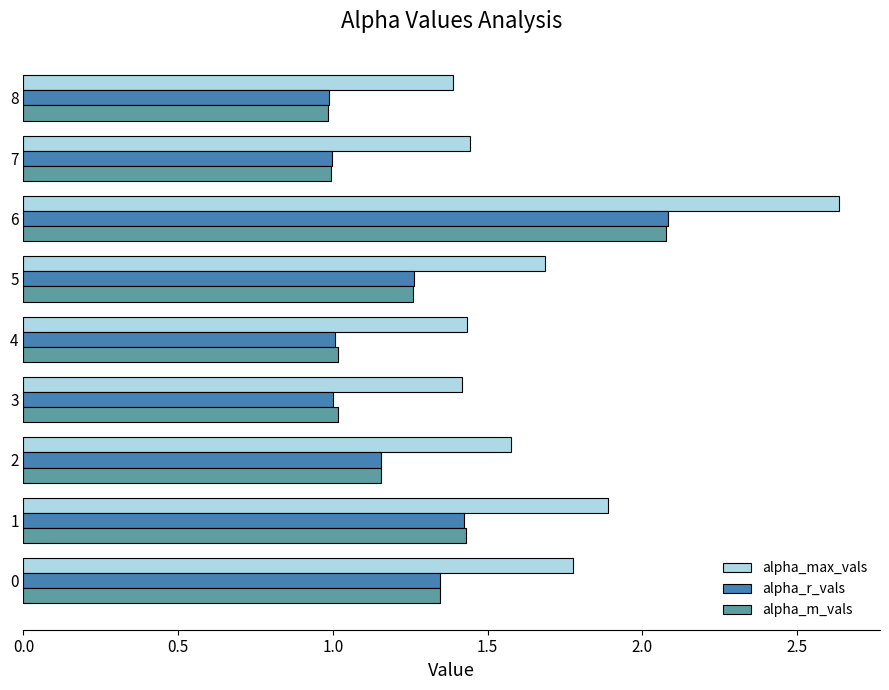

What is the minimum value for alpha_r_vals?

1.0